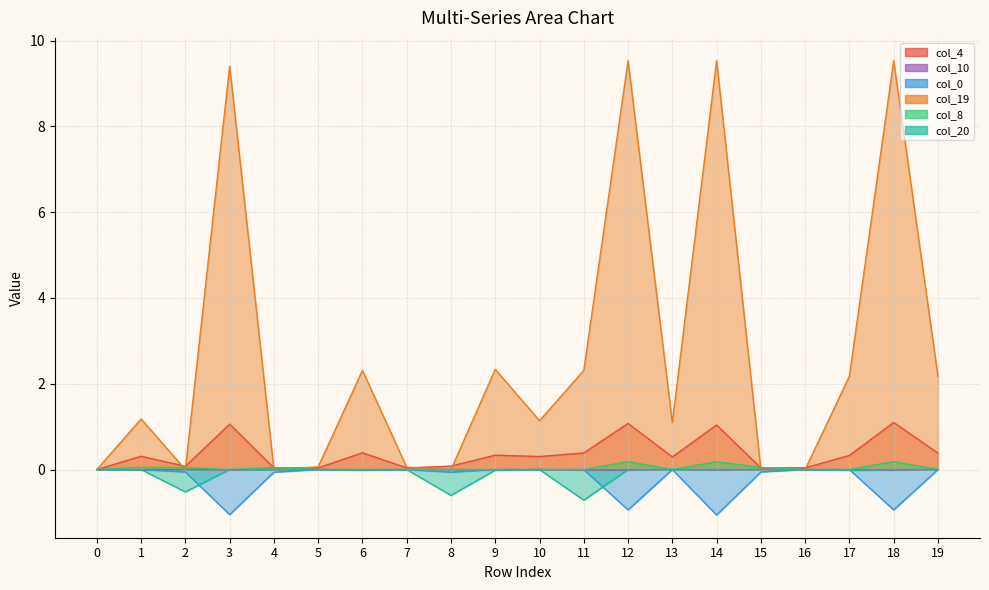

Where does the col_0 series first go above 0?

9